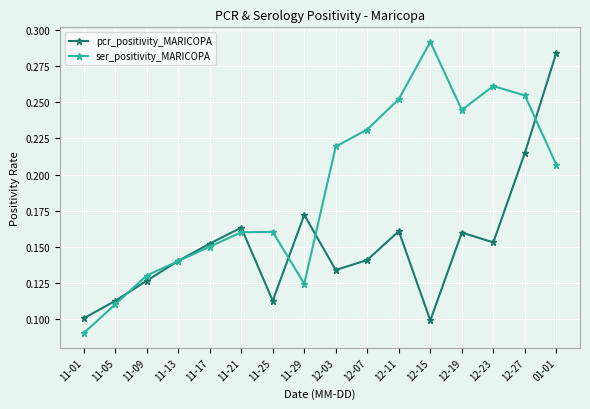

Between which two adjacent categories do ser_positivity_MARICOPA and pcr_positivity_MARICOPA first intersect?

11-05 and 11-09